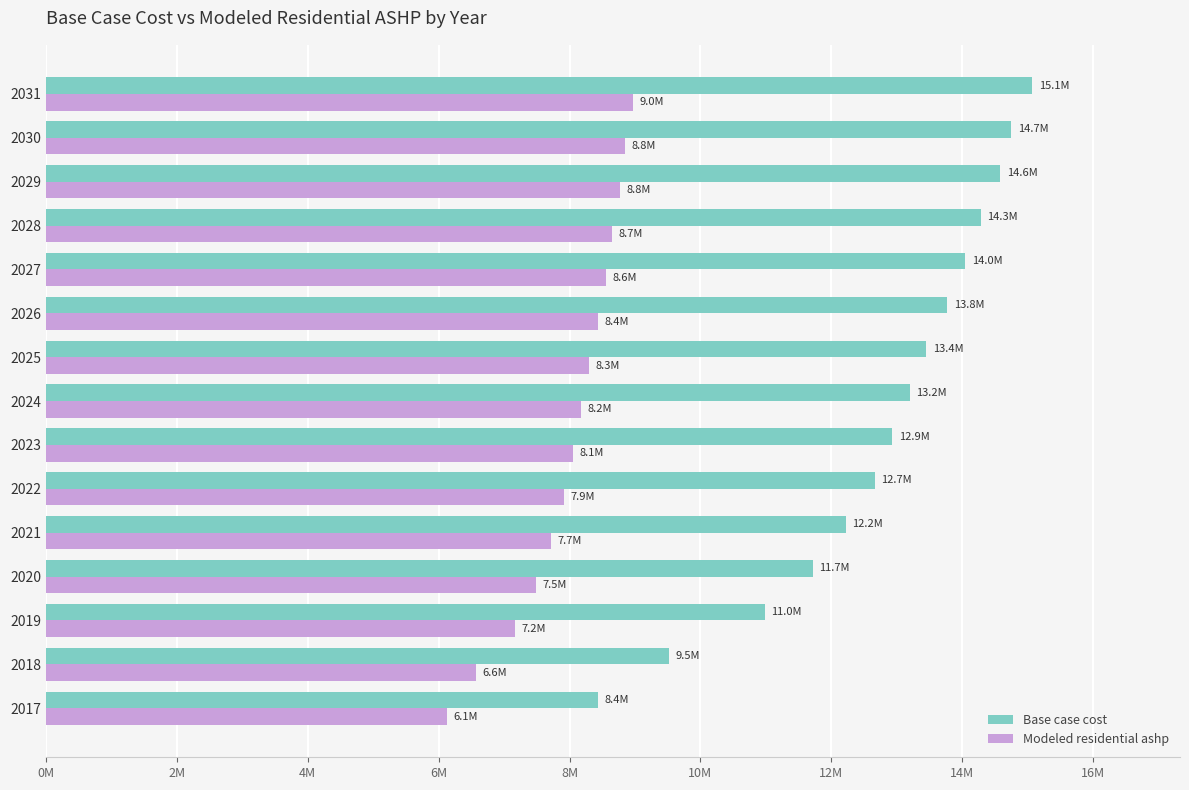

Reading left to right, what are all the values shown in this chart?

Base case cost: 8441558.7	9516396.7	10983945.2	11717018.3	12219206.2	12660319.5	12929708.1	13194446.4	13447969.9	13767884.7	14043054.9	14279270.0	14581360.1	14745515.7	15066852.3
Modeled residential ashp: 6127325.5	6571161.5	7171082.2	7490060.2	7716184.6	7920672.2	8052029.1	8178735.7	8294227.5	8436673.0	8554092.6	8652276.1	8776896.8	8842458.3	8966606.8